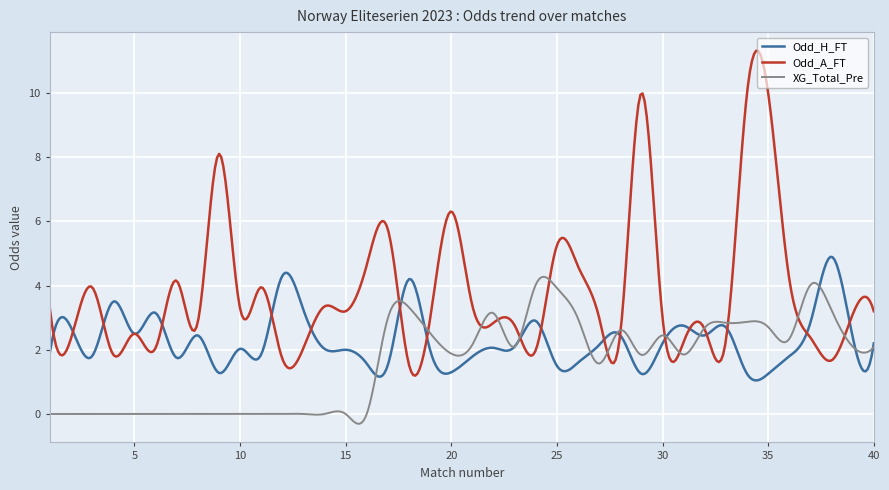

Which series has the widest spread of values?

Odd_A_FT